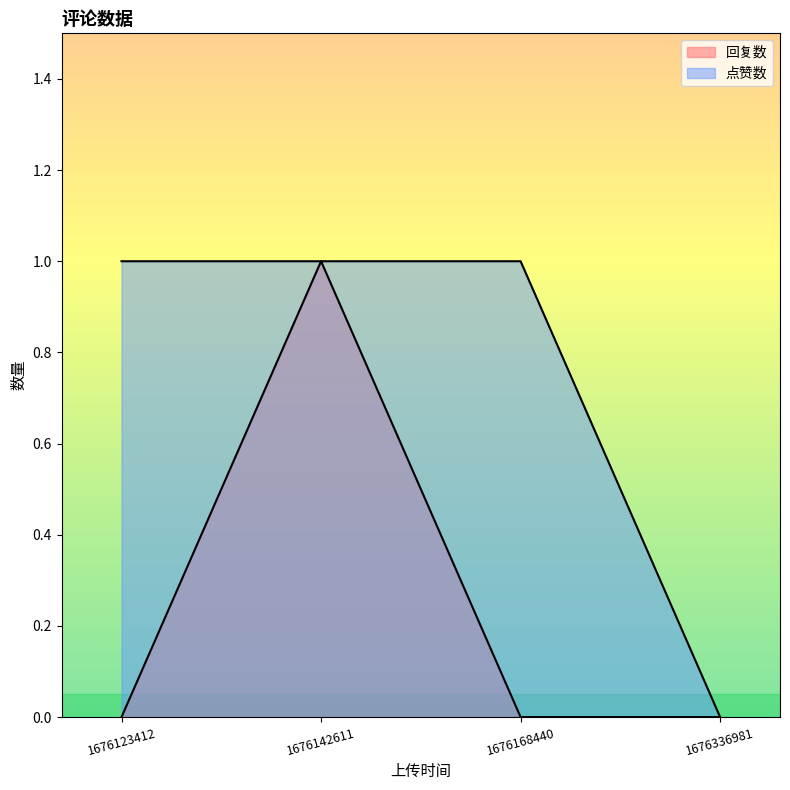

Reading left to right, list all the values displayed in this chart.

回复数: 1676123412=0	1676142611=1	1676168440=0	1676336981=0
点赞数: 1676123412=1	1676142611=1	1676168440=1	1676336981=0